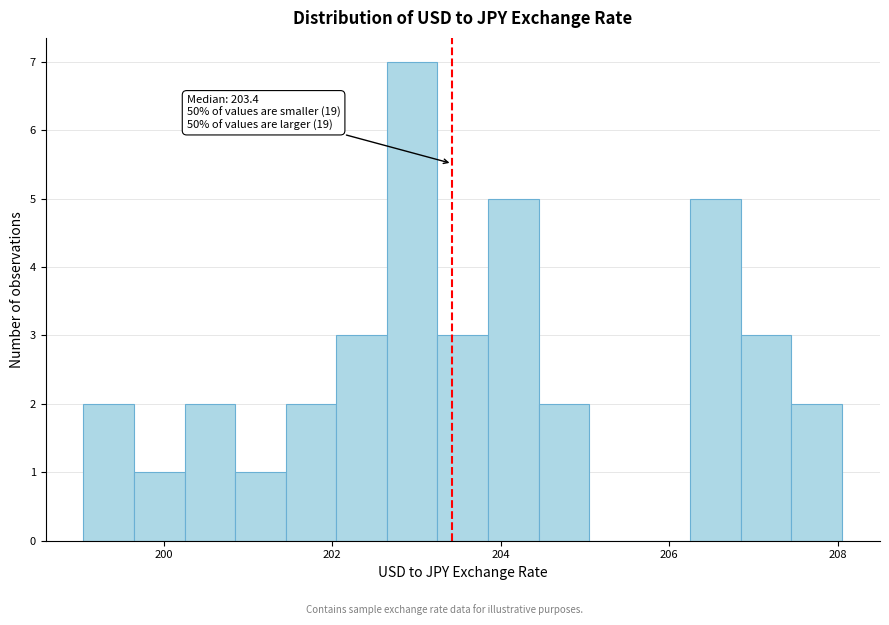

Around what value on the x-axis is the tallest bar? Give the approximate position of its centre, as read against the axis.

203.0